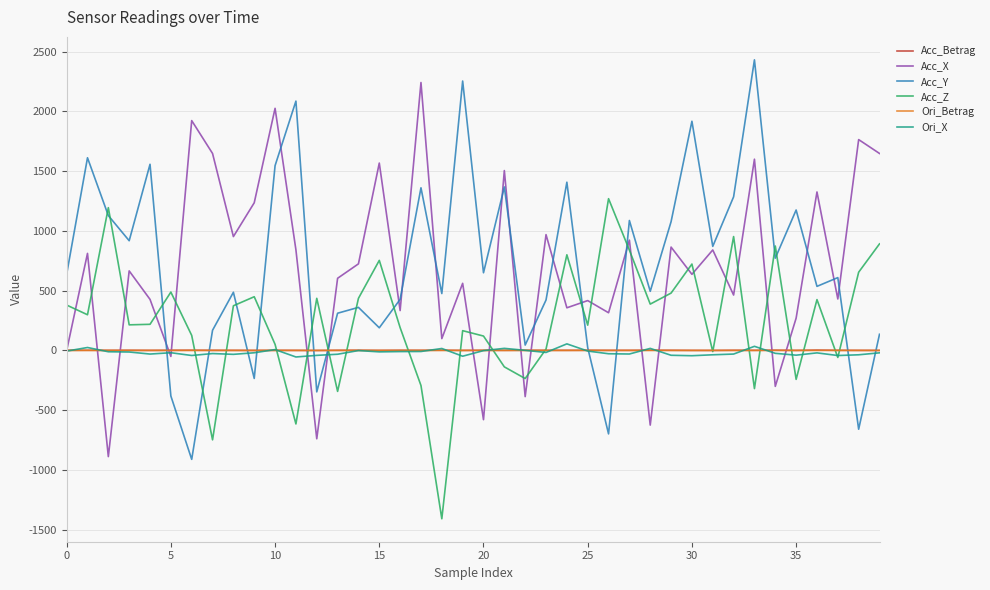

Which series has the largest range (max minus min)?

Acc_Y